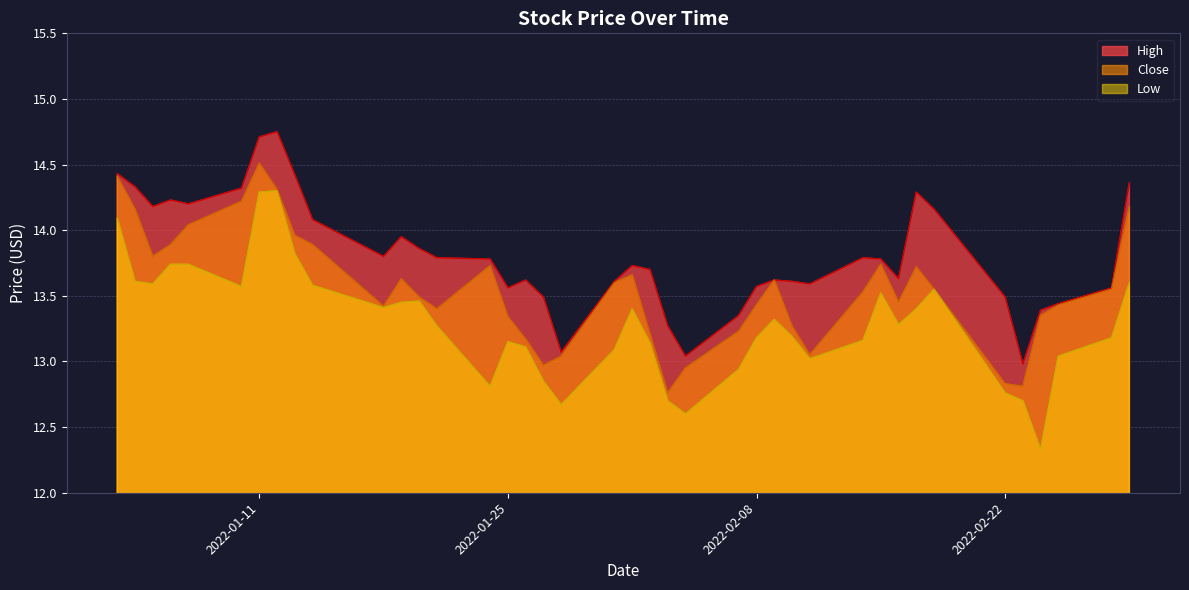

Which series has the widest spread of values?

Low